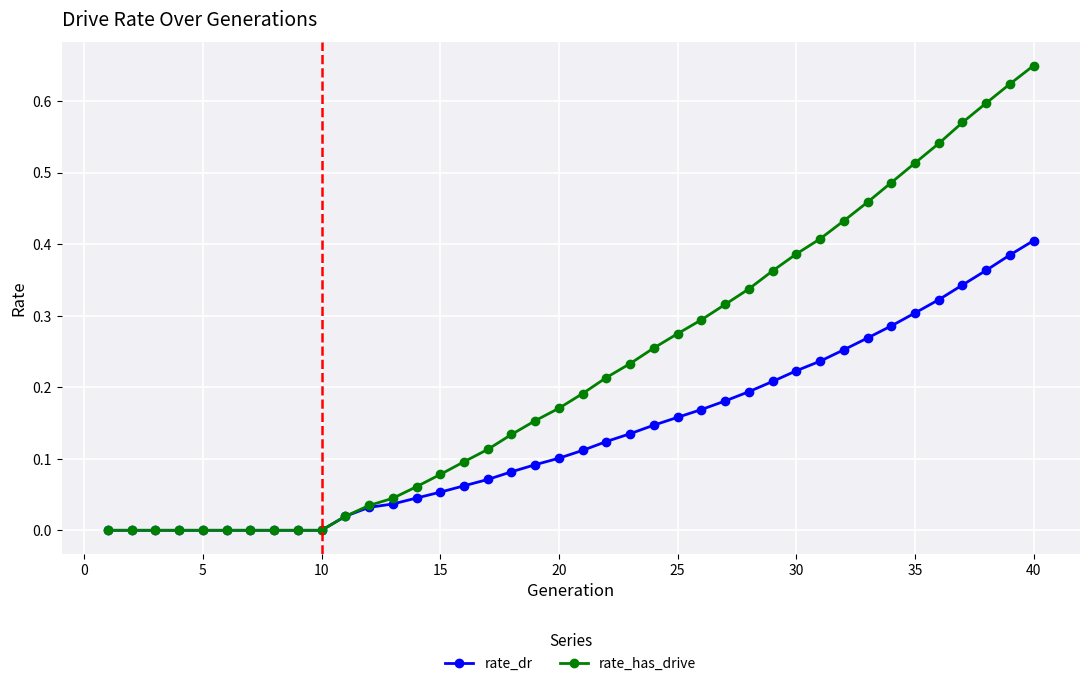

Which series has the largest total across all categories?

rate_has_drive